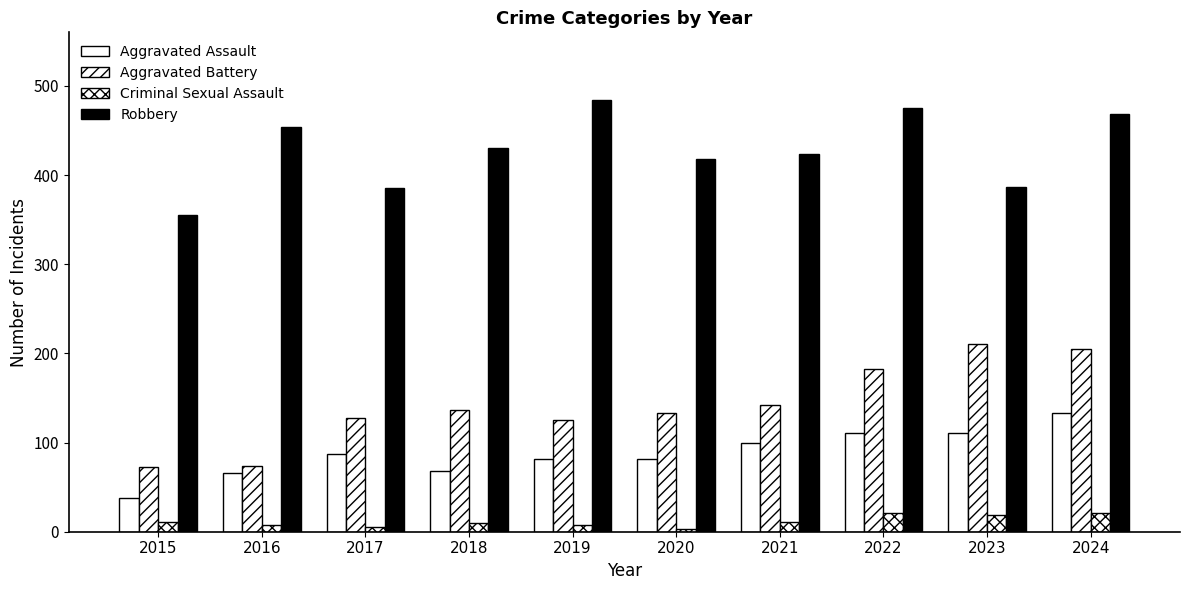

Reading right to left, transcribe all the data shown in this chart.

Aggravated Assault: 2024=133	2023=111	2022=111	2021=99	2020=82	2019=81	2018=68	2017=87	2016=66	2015=38
Aggravated Battery: 2024=205	2023=211	2022=182	2021=142	2020=133	2019=125	2018=136	2017=127	2016=74	2015=73
Criminal Sexual Assault: 2024=21	2023=19	2022=21	2021=11	2020=3	2019=7	2018=10	2017=5	2016=8	2015=11
Robbery: 2024=468	2023=387	2022=475	2021=424	2020=418	2019=484	2018=430	2017=385	2016=454	2015=355